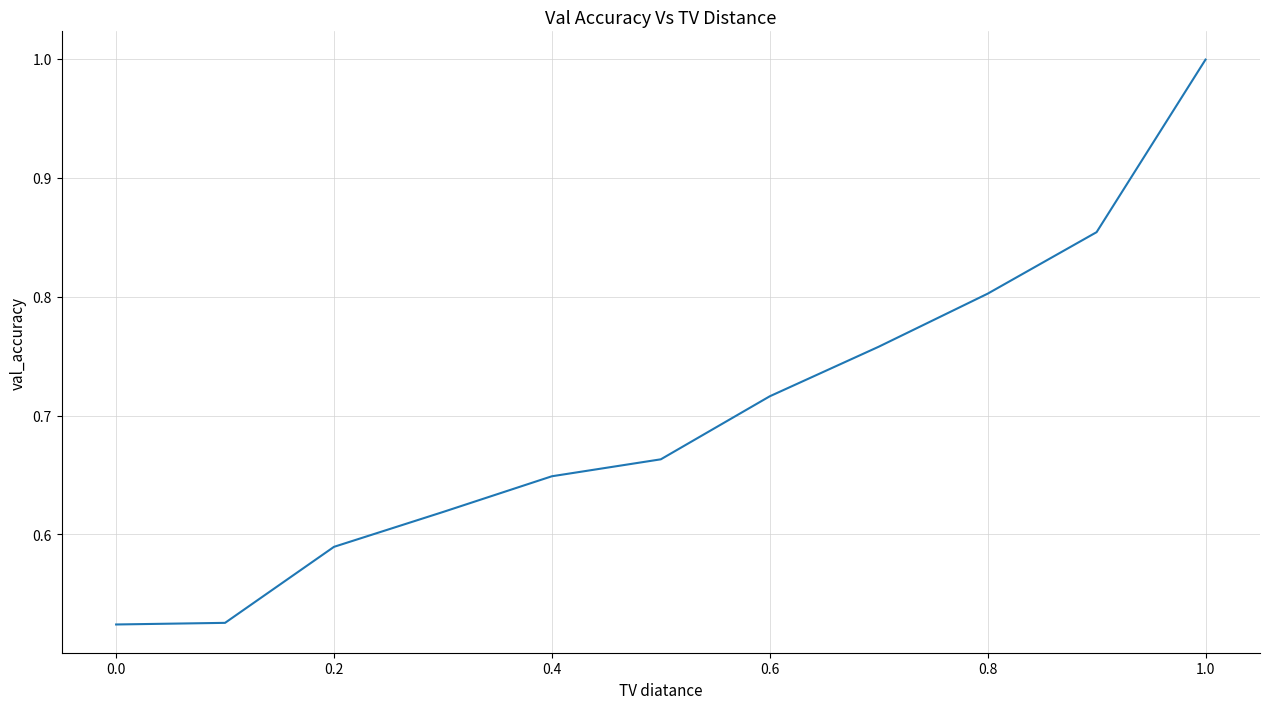

What is the maximum value shown in the chart?

1.0